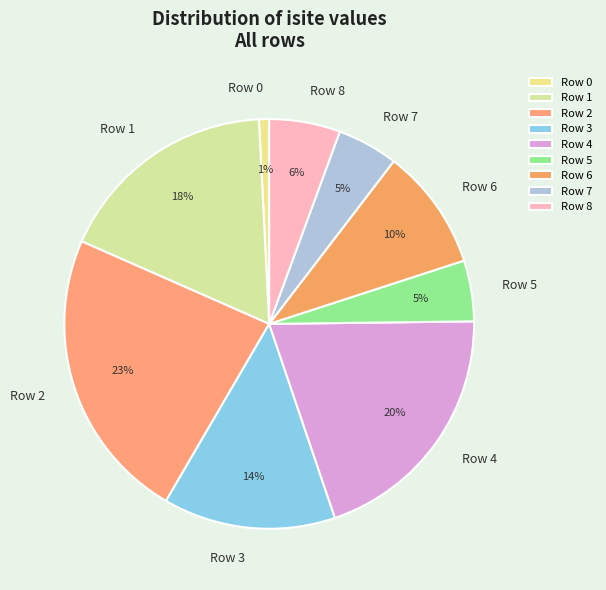

Count the number of slices in the pie.

9